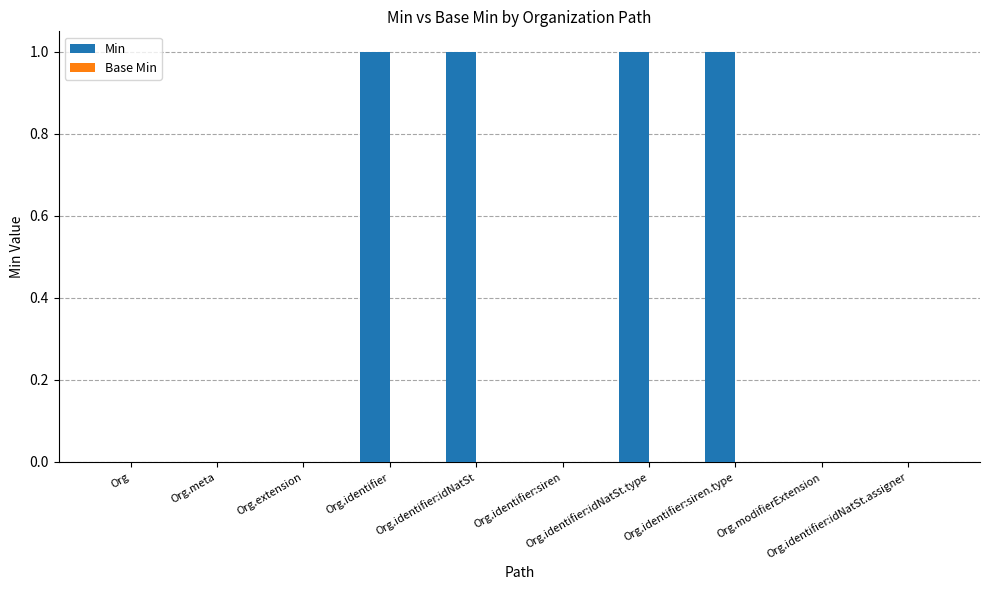

Does the chart contain stacked bars?

No